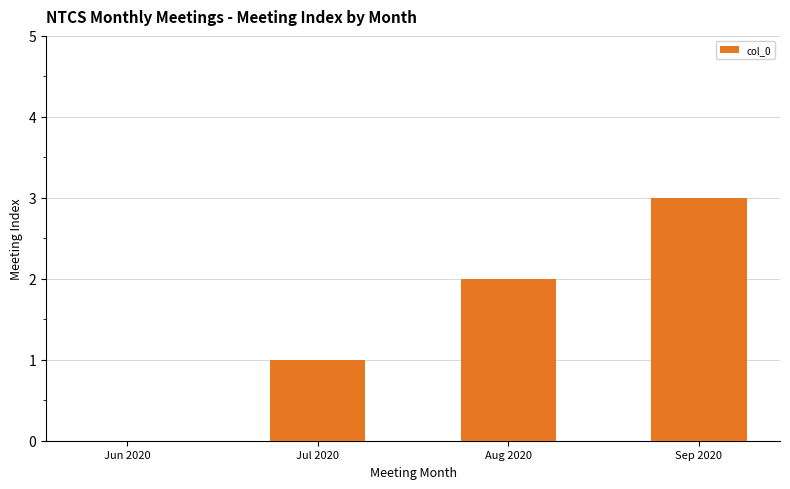

Are the bars horizontal?

No